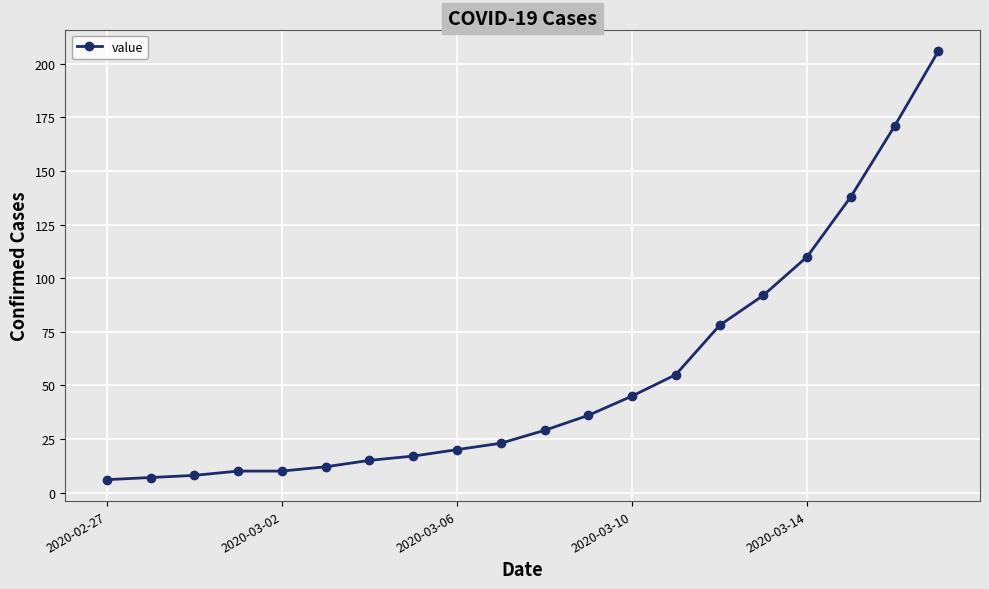

What is the difference between the second highest and minimum values?

165